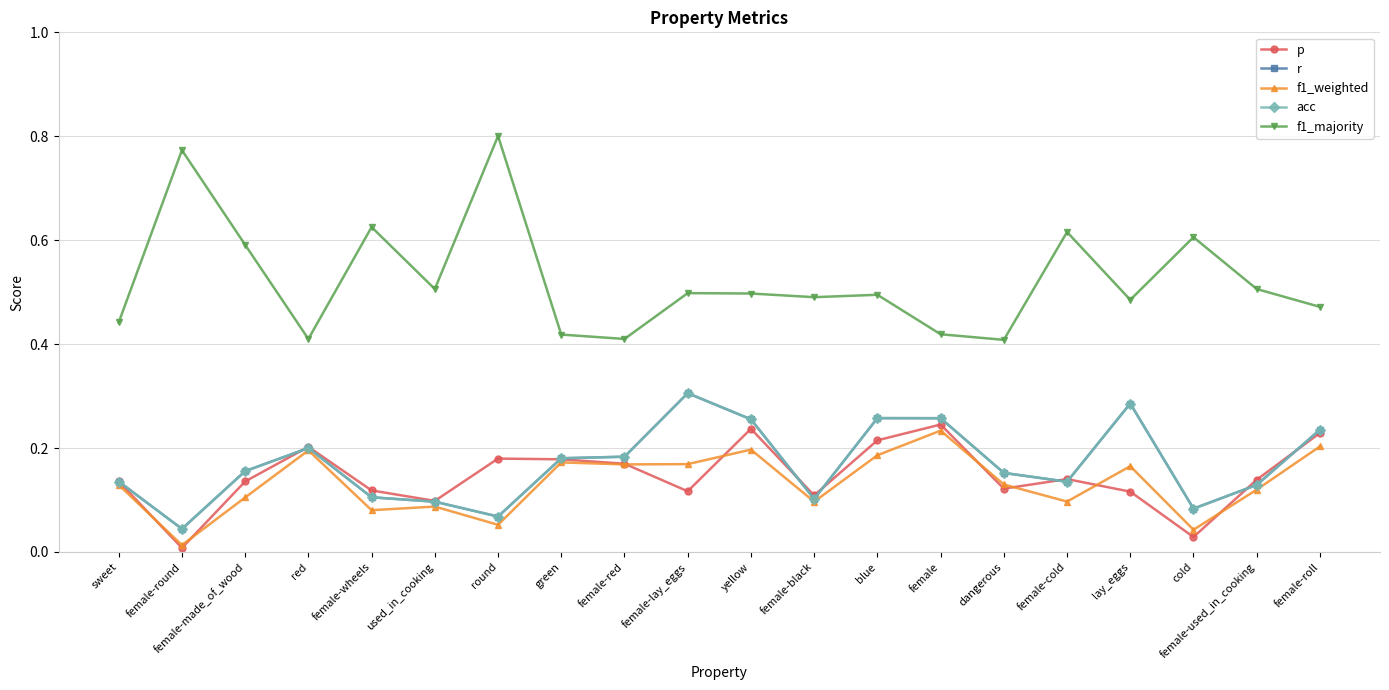

Does the chart have visible grid lines?

Yes